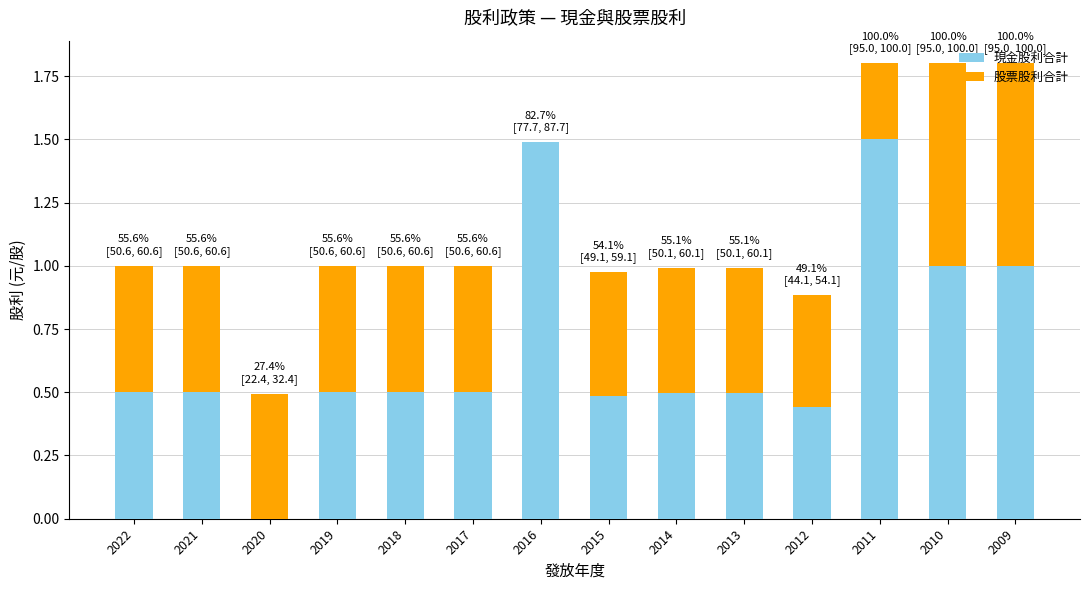

The value of 現金股利合計 at 2010 is 1.0. True or false?

True